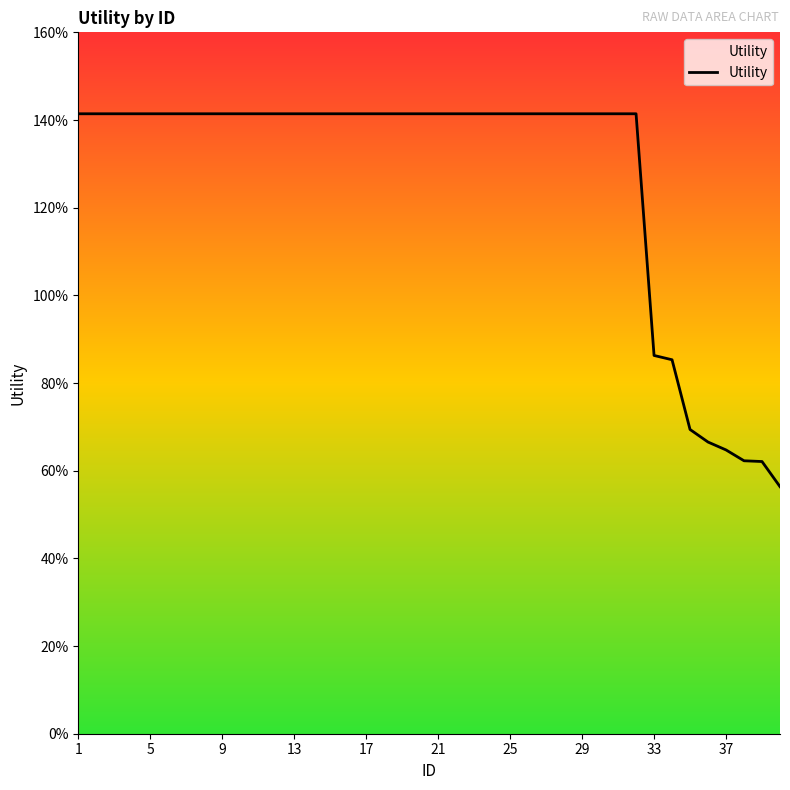

What is the average value?

1.3